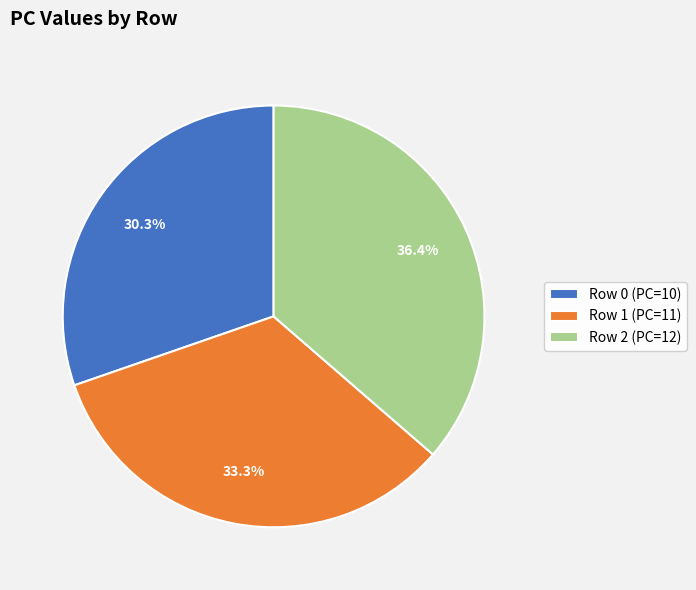

What percentage is NOT represented by Row 1?

66.7%